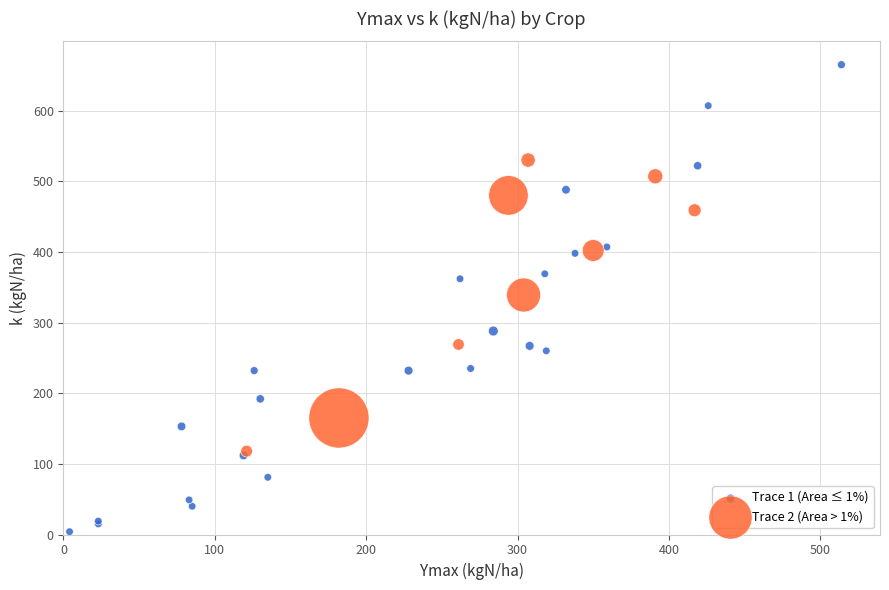

Which series reaches the minimum Y coordinate?

Trace 1 (Area ≤ 1%)